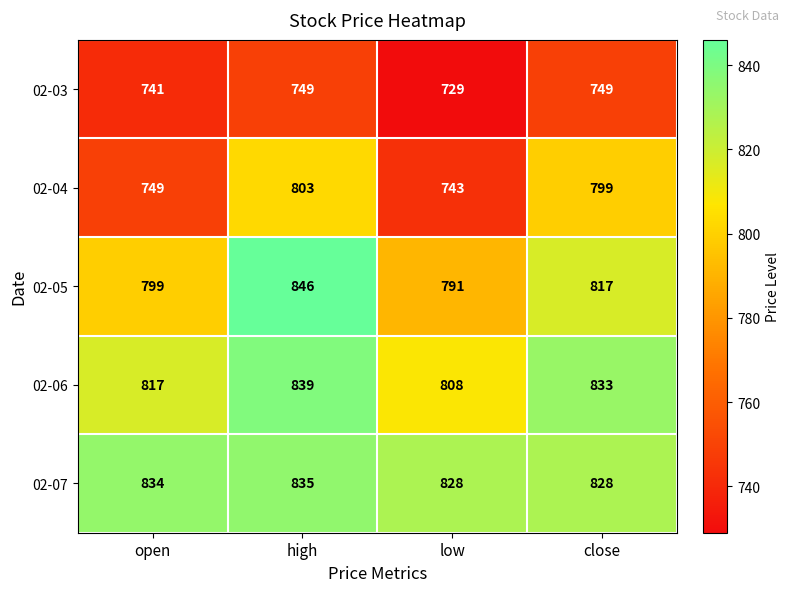

Read the 02-06 value at open.

817